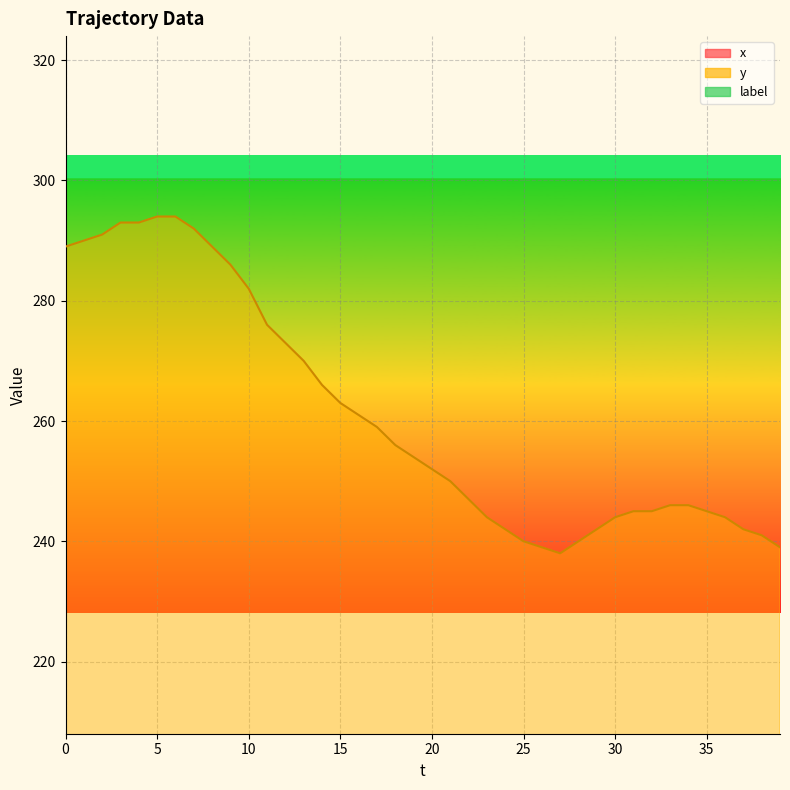

Is it true that x equals 45 at 10?

False